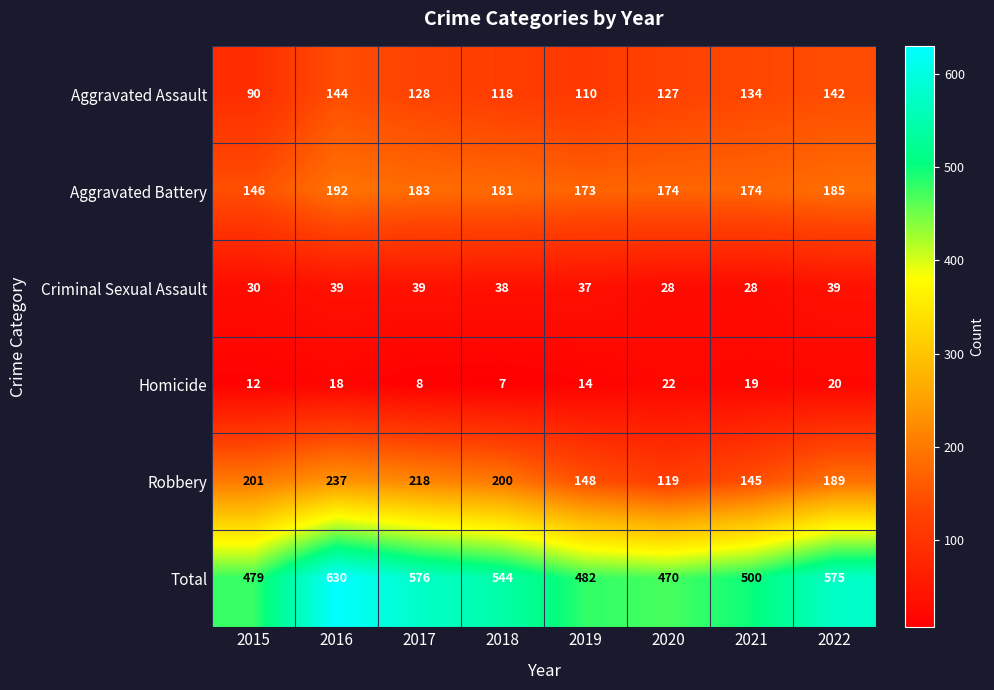

What is the minimum value shown in the chart?

7